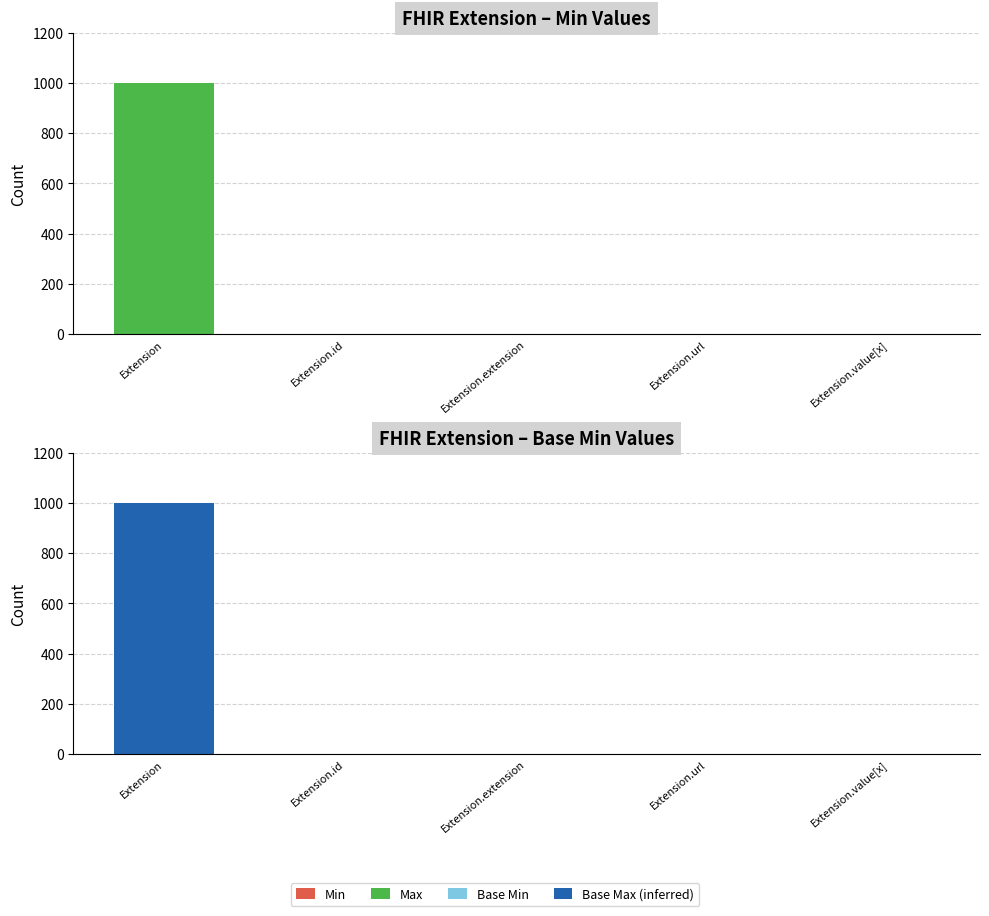

Rank the categories by Max value from lowest to highest.

Extension.extension, Extension.id, Extension.url, Extension.value[x], Extension